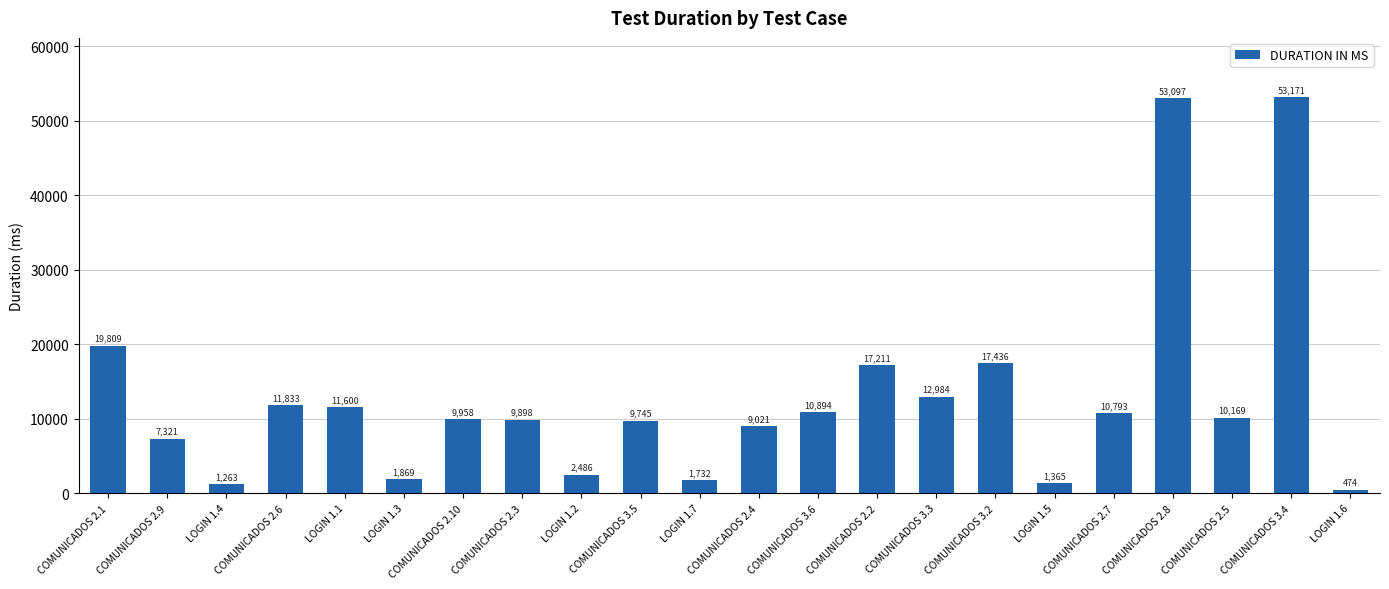

Reading left to right, extract all data points from this chart.

19809	7321	1263	11833	11600	1869	9958	9898	2486	9745	1732	9021	10894	17211	12984	17436	1365	10793	53097	10169	53171	474